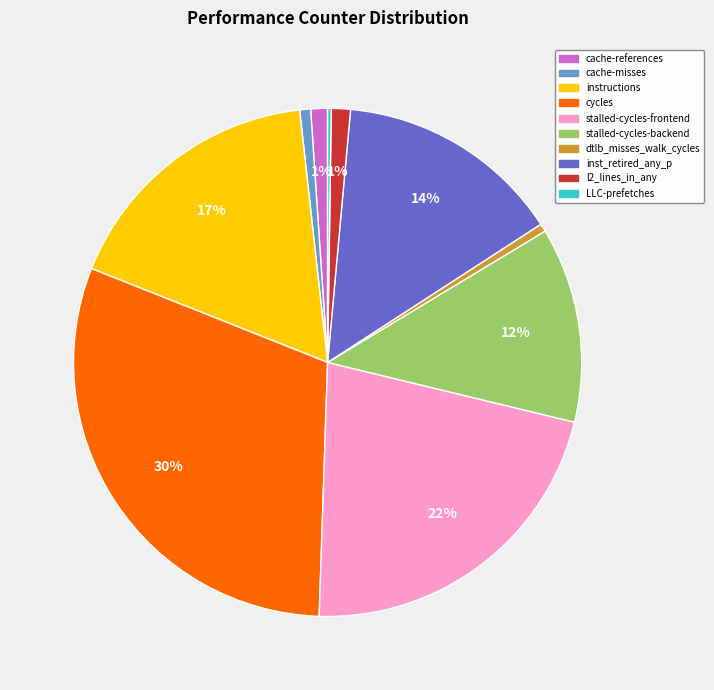

What percentage is the l2_lines_in_any slice, to the nearest percent?

1%